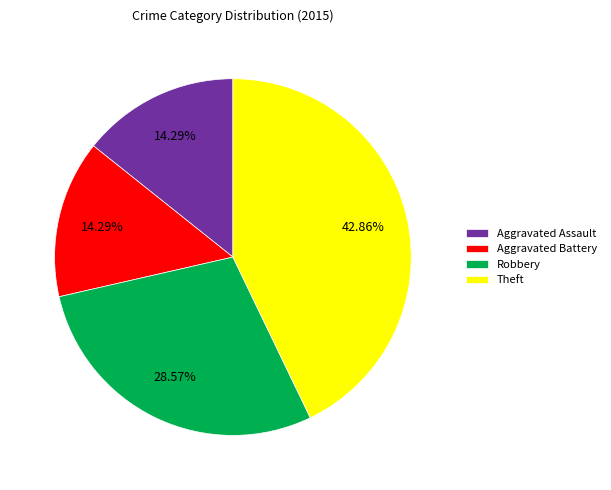

To the nearest percent, what is the difference between the Theft and Robbery slice percentages?

14%